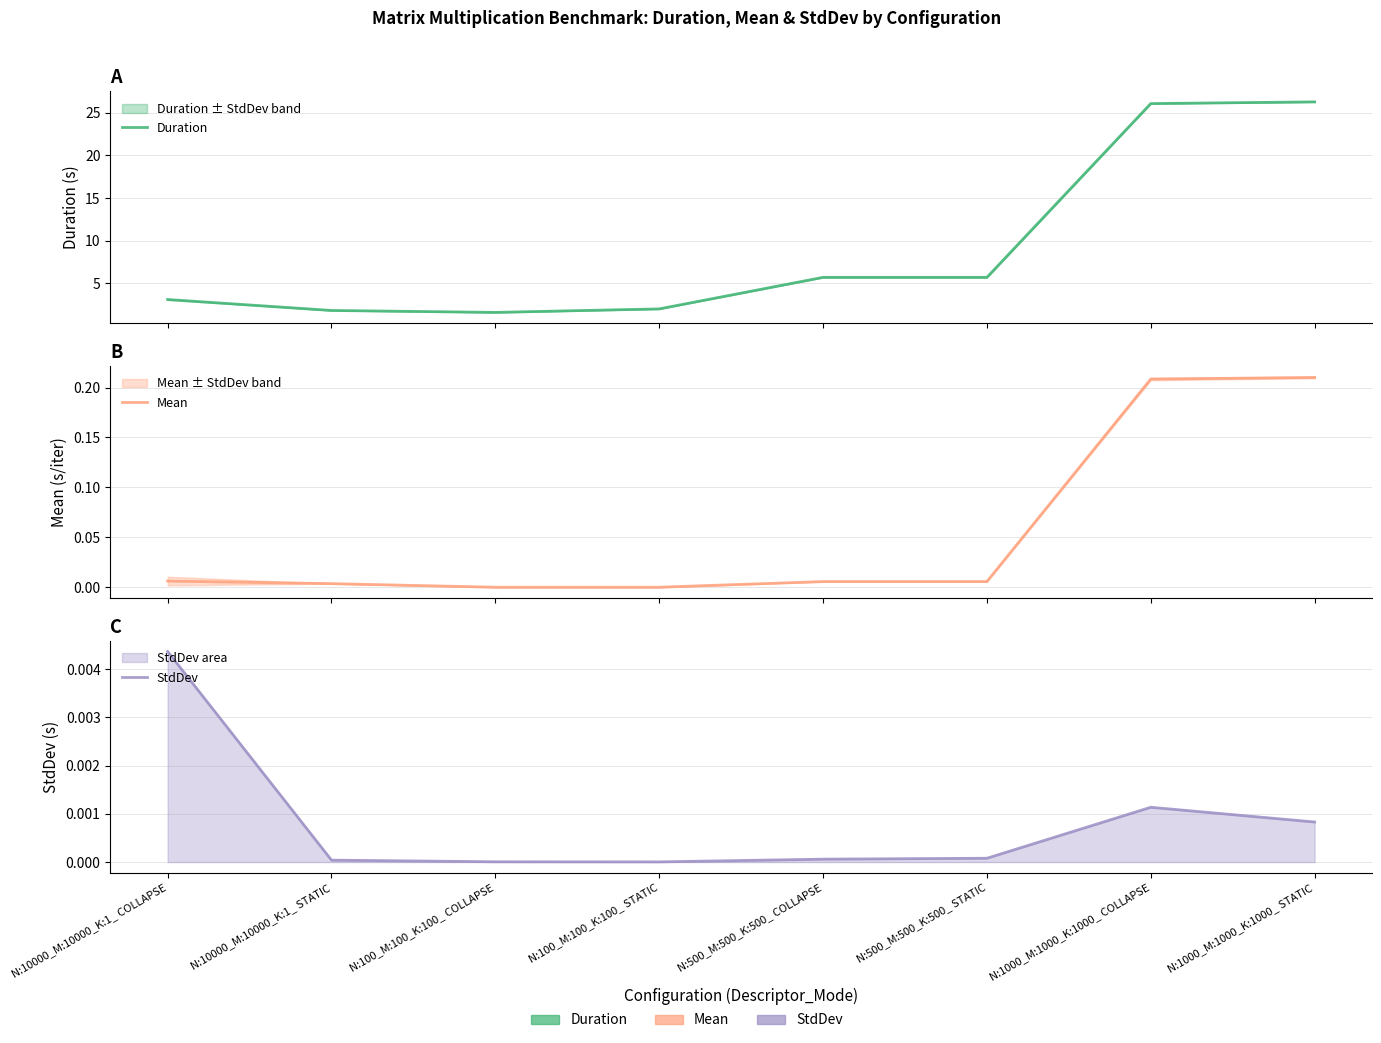

Reading right to left, transcribe all the data shown in this chart.

Duration: 26.3	26.1	5.7	5.7	2.0	1.6	1.8	3.1
Mean: 0.2	0.2	0.0	0.0	0.0	0.0	0.0	0.0
StdDev: 0.0	0.0	0.0	0.0	0.0	0.0	0.0	0.0